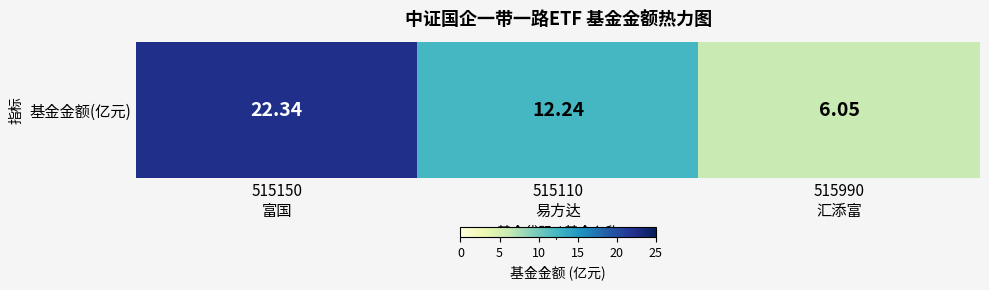

Reading left to right, what are all the values shown in this chart?

22.3	12.2	6.0